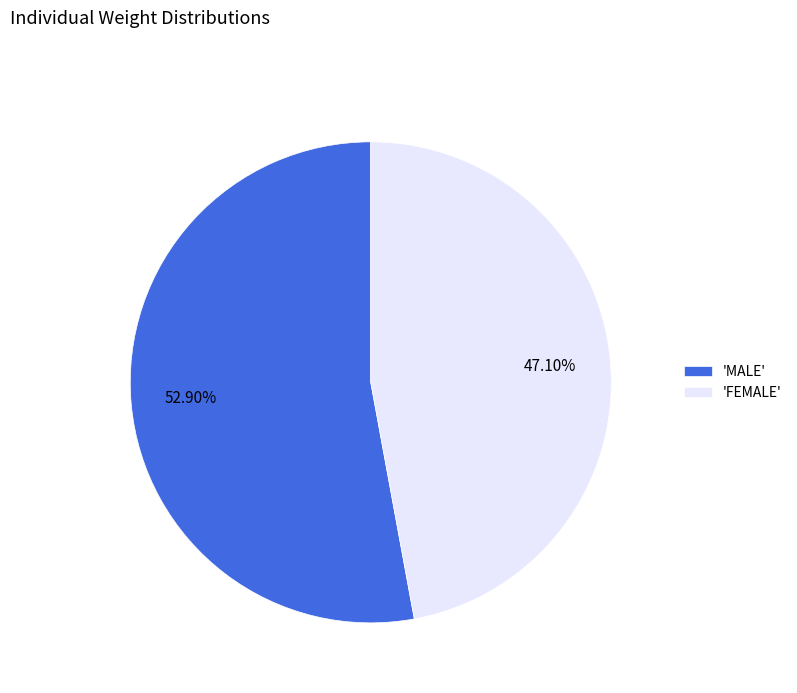

Combined, do 'FEMALE' and 'MALE' account for over 50%?

Yes